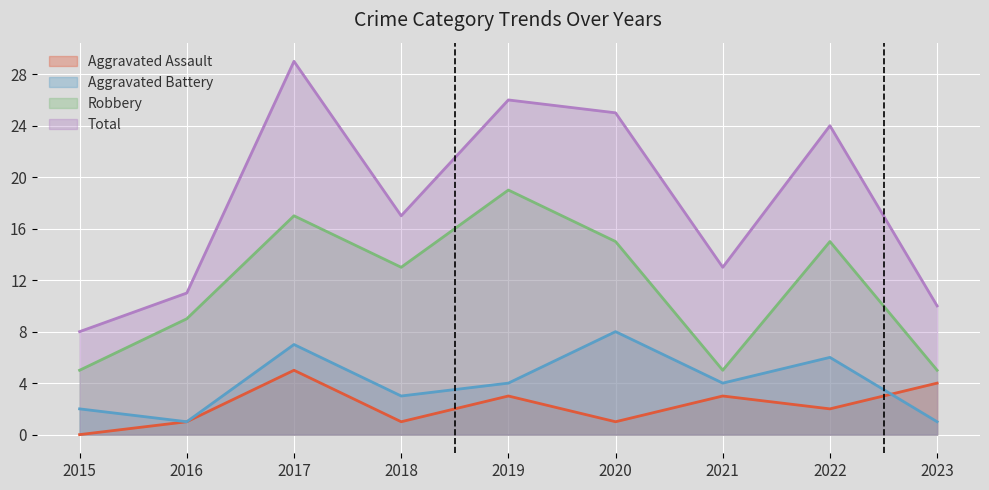

Rank the series by their maximum value, from lowest to highest.

Aggravated Assault, Aggravated Battery, Robbery, Total